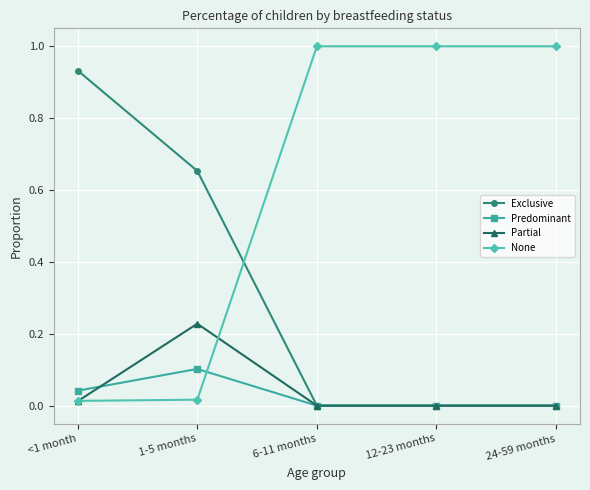

Which series has the widest spread of values?

None